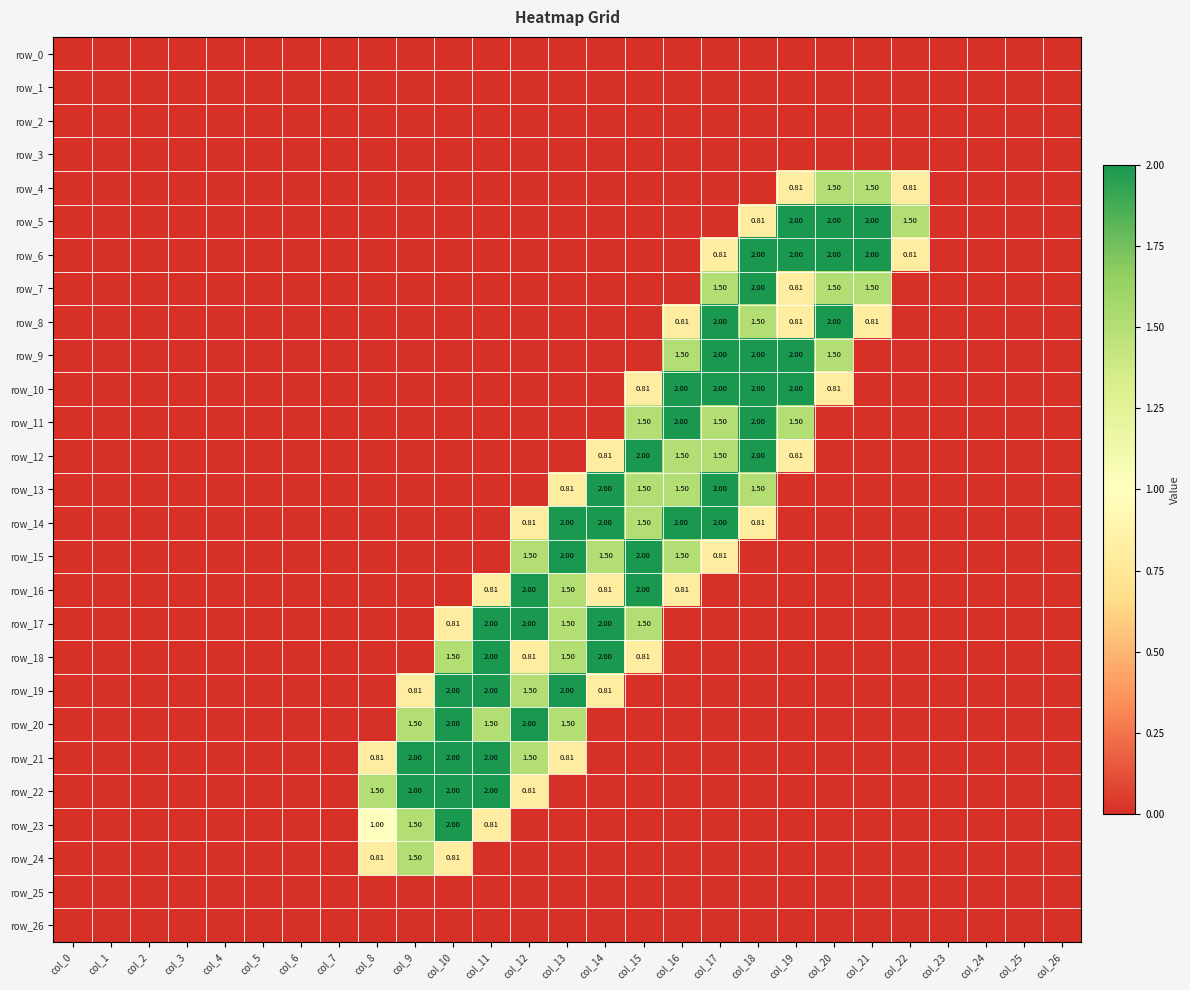

What is the difference between the maximum and minimum values in the row_16 series?

2.0